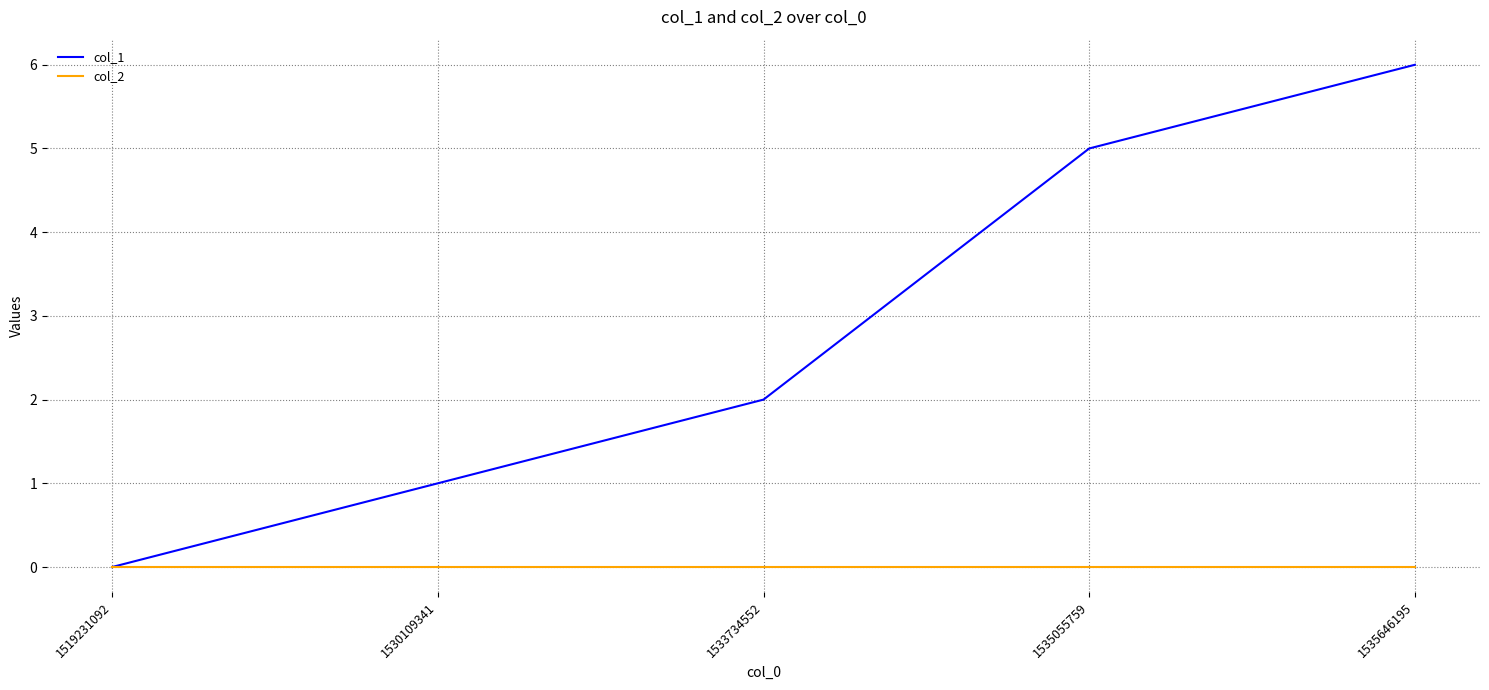

What are all the series names shown in the legend?

col_1, col_2